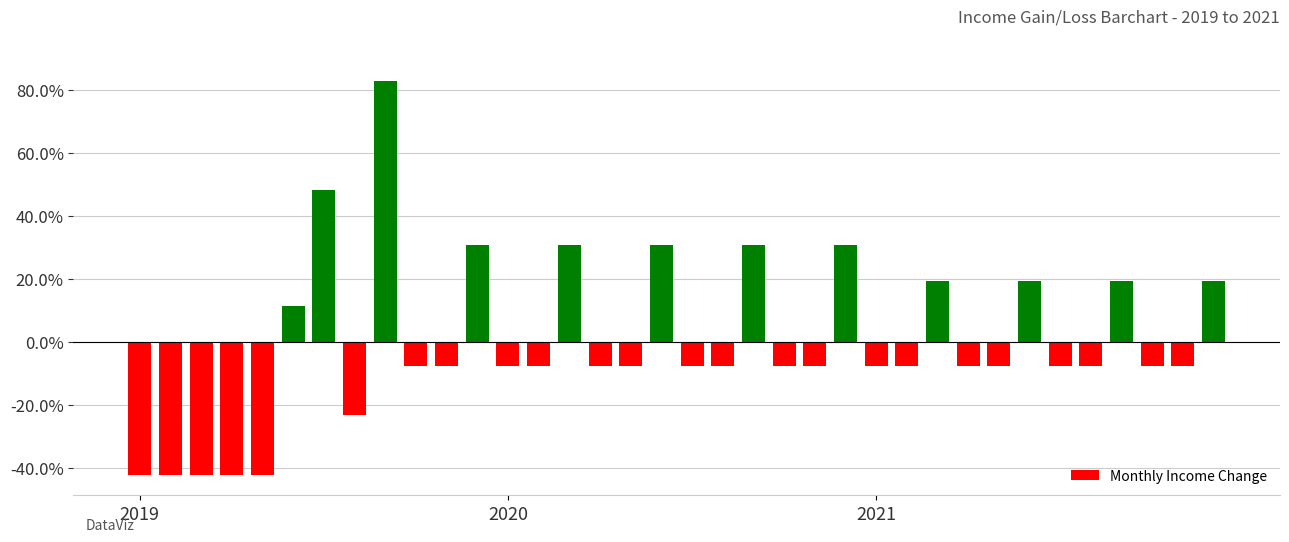

Are the bars horizontal?

No